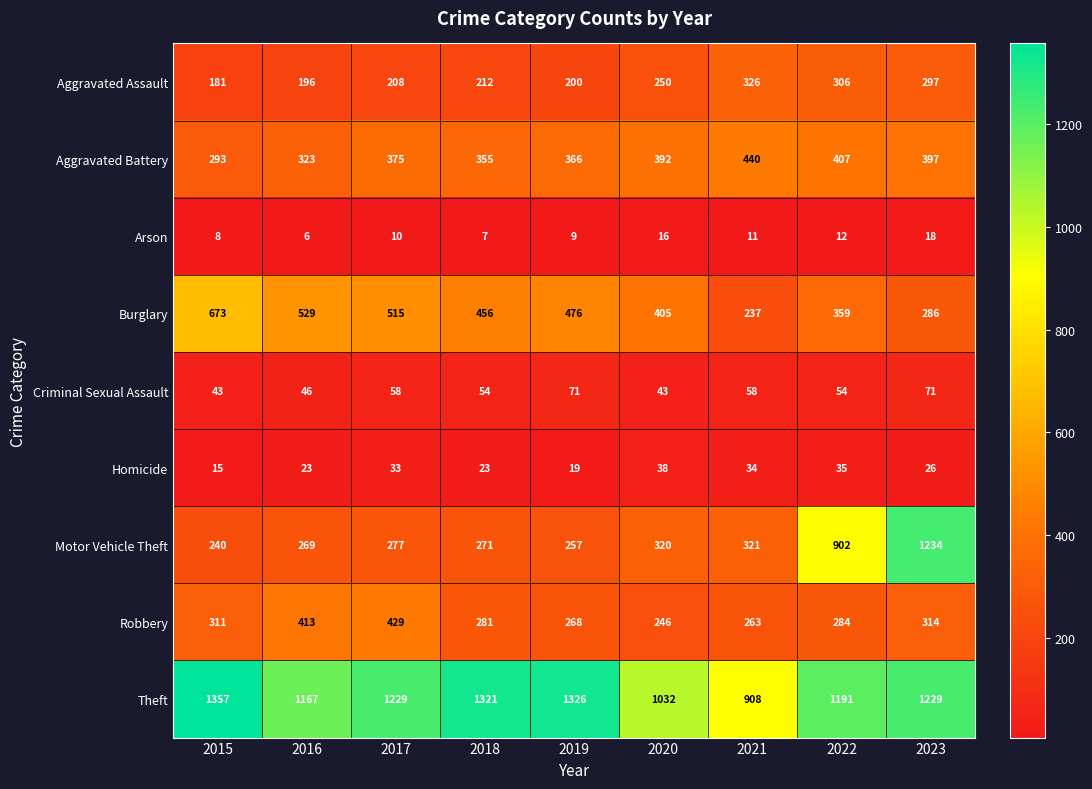

Between 2015 and 2019, which series saw the biggest shift?

Burglary